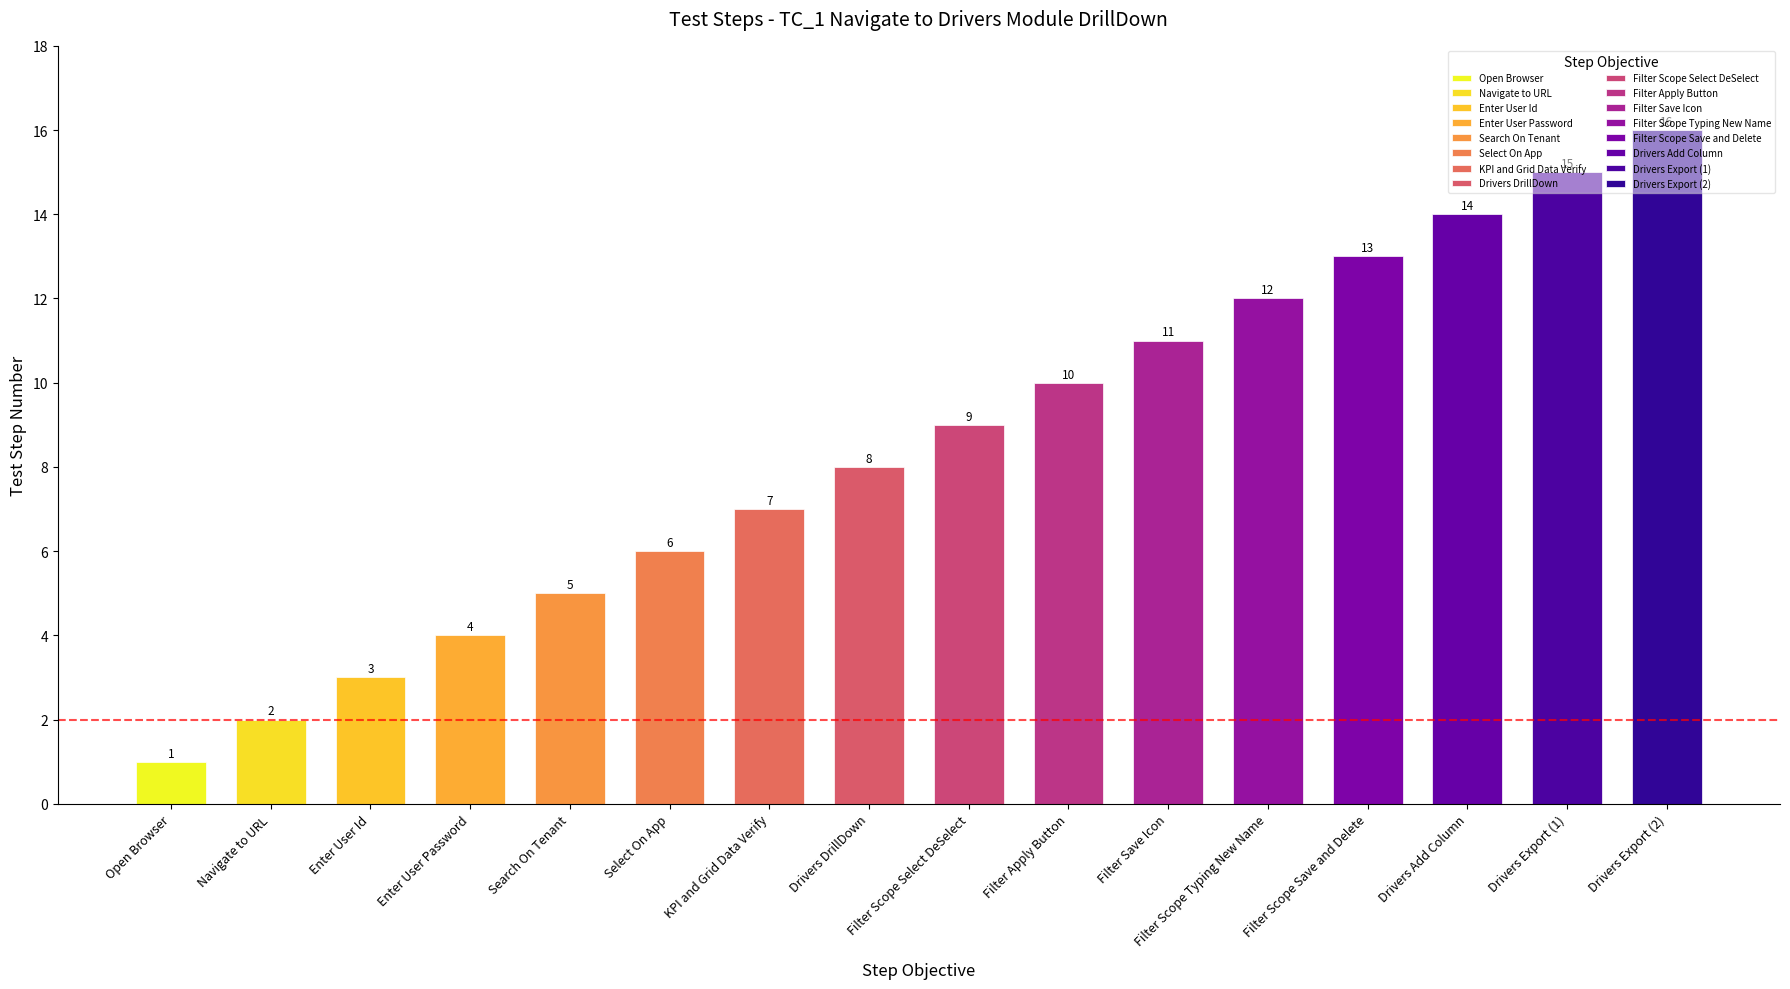

True or false: the data shows 5 at Filter Scope Save and Delete.

False